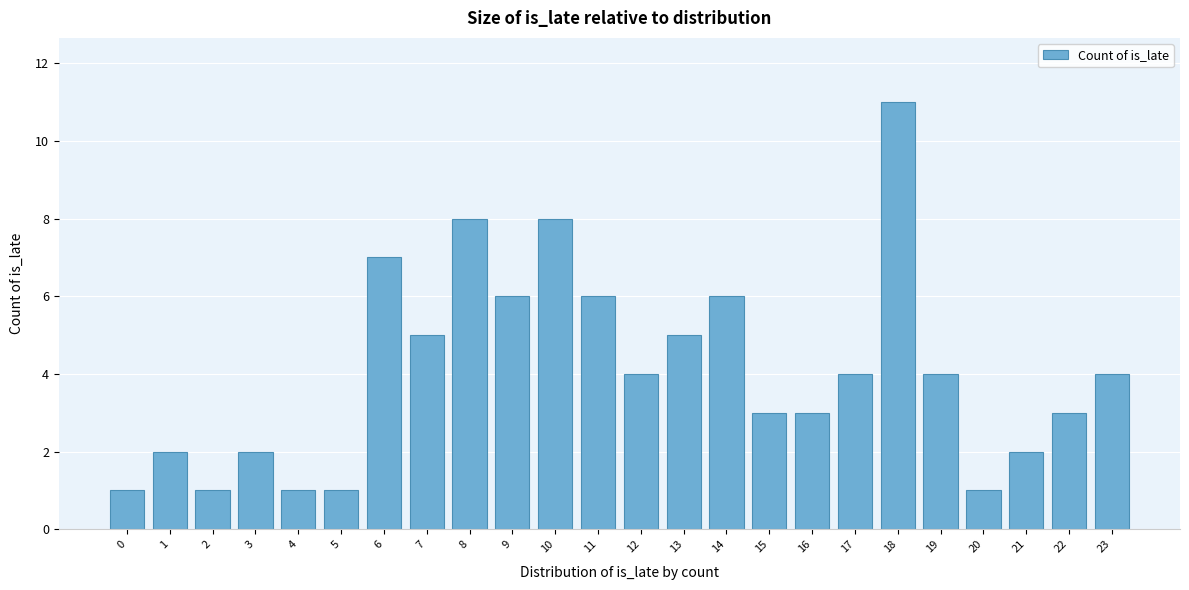

Reading right to left, list all the values displayed in this chart.

4	3	2	1	4	11	4	3	3	6	5	4	6	8	6	8	5	7	1	1	2	1	2	1